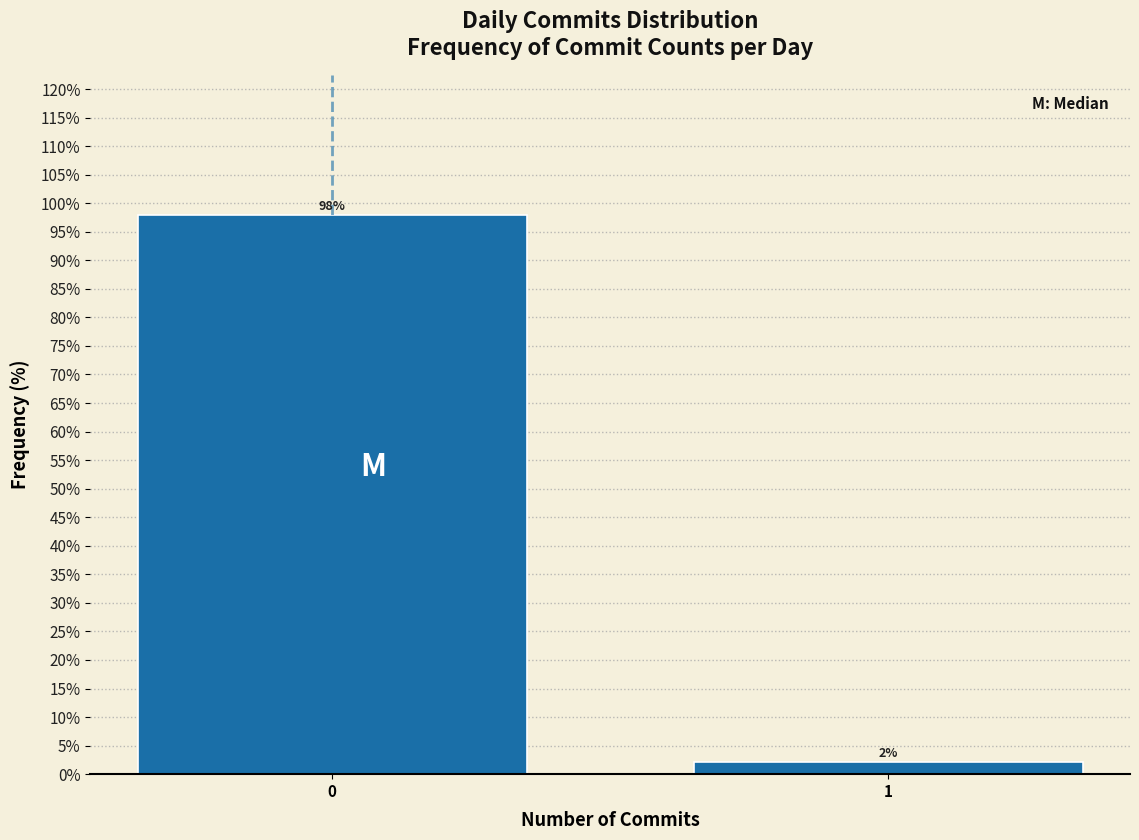

Is it true that the value at 1 is 2.1?

True